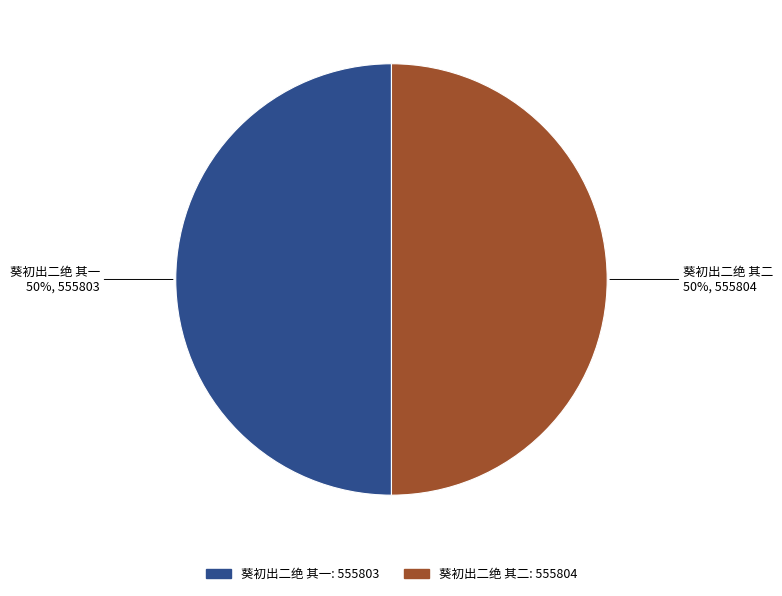

The 葵初出二绝 其二 slice represents 62% of the pie. True or false?

False